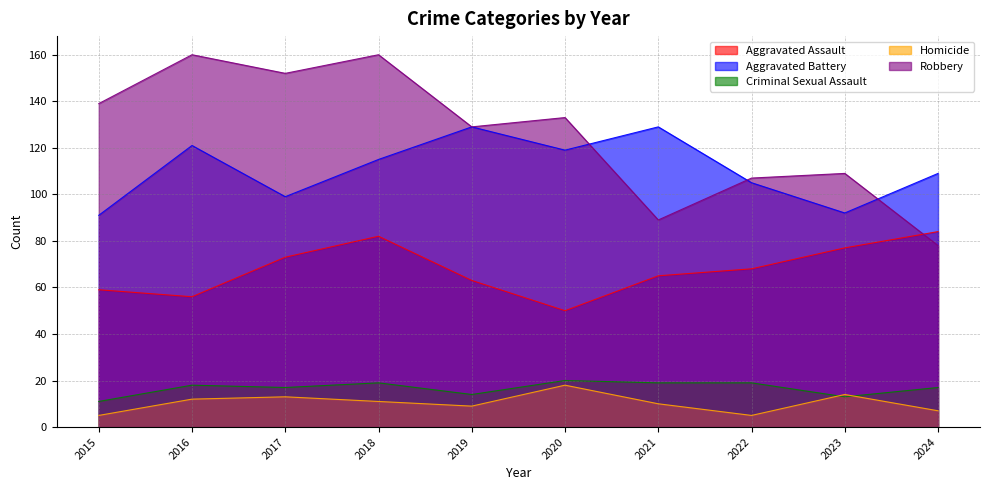

The value of Aggravated Assault at 2019 is 83. True or false?

False